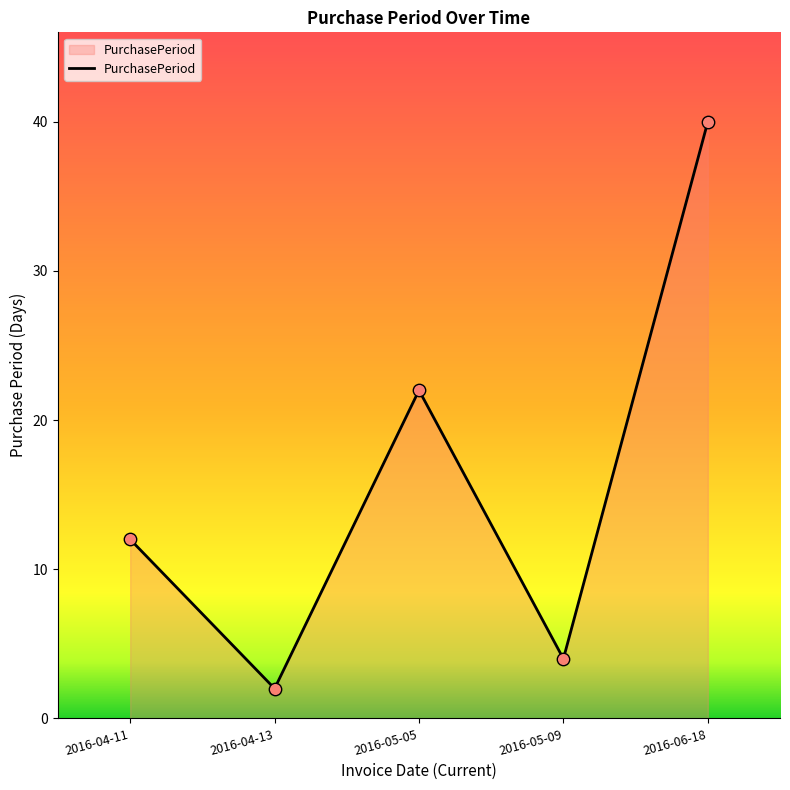

What is the ratio of the value at 2016-06-18 to the value at 2016-04-11?

3.3